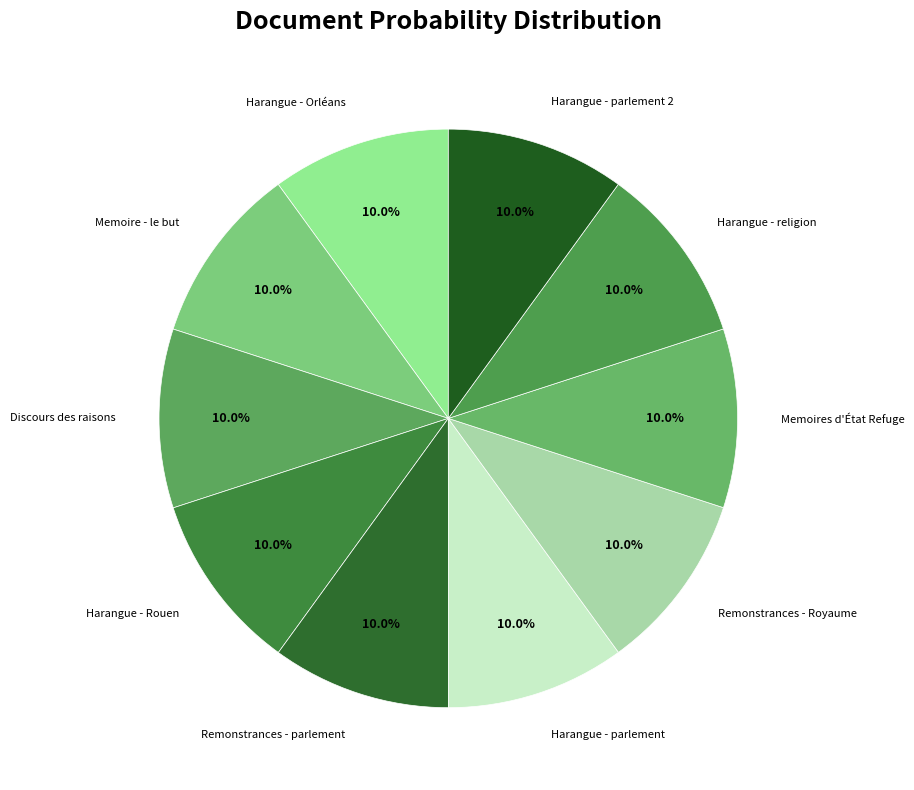

How many segments does this pie chart have?

10